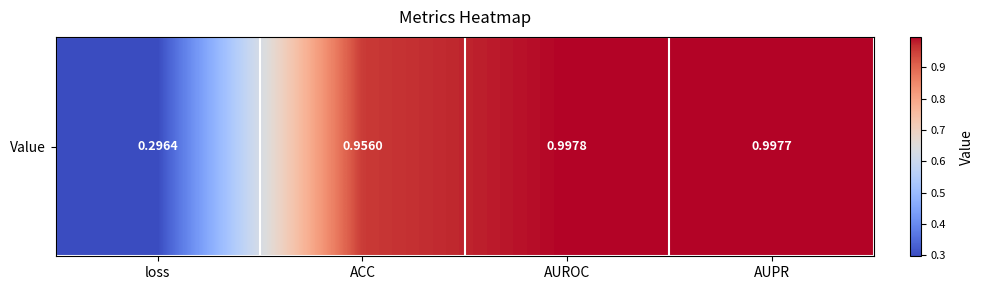

Reading right to left, transcribe all the data shown in this chart.

1.0	1.0	1.0	0.3